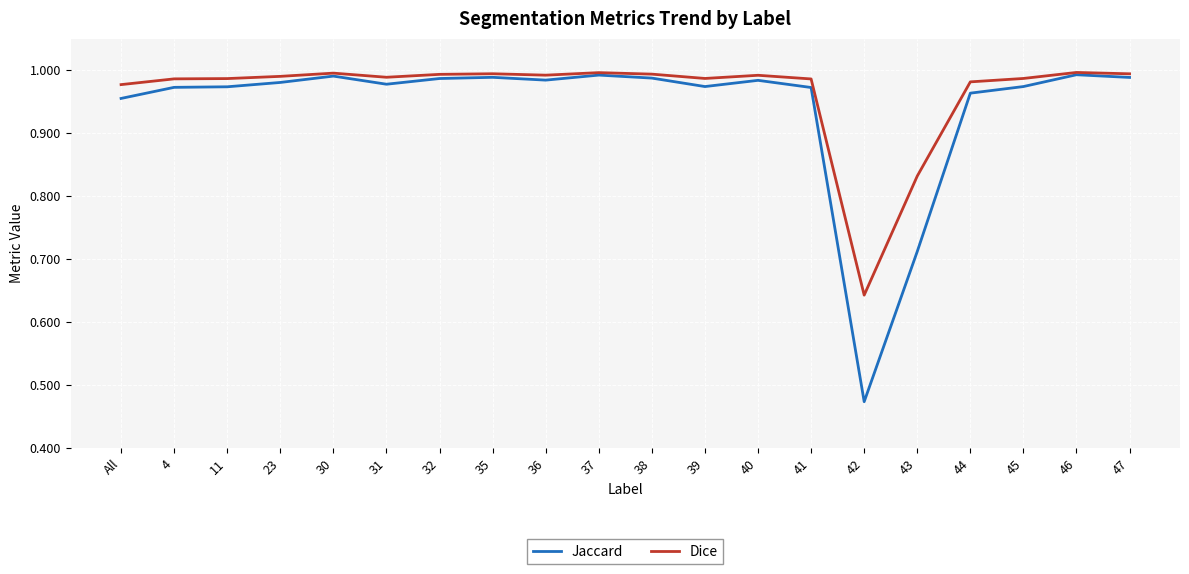

How many lines are shown in the chart?

2